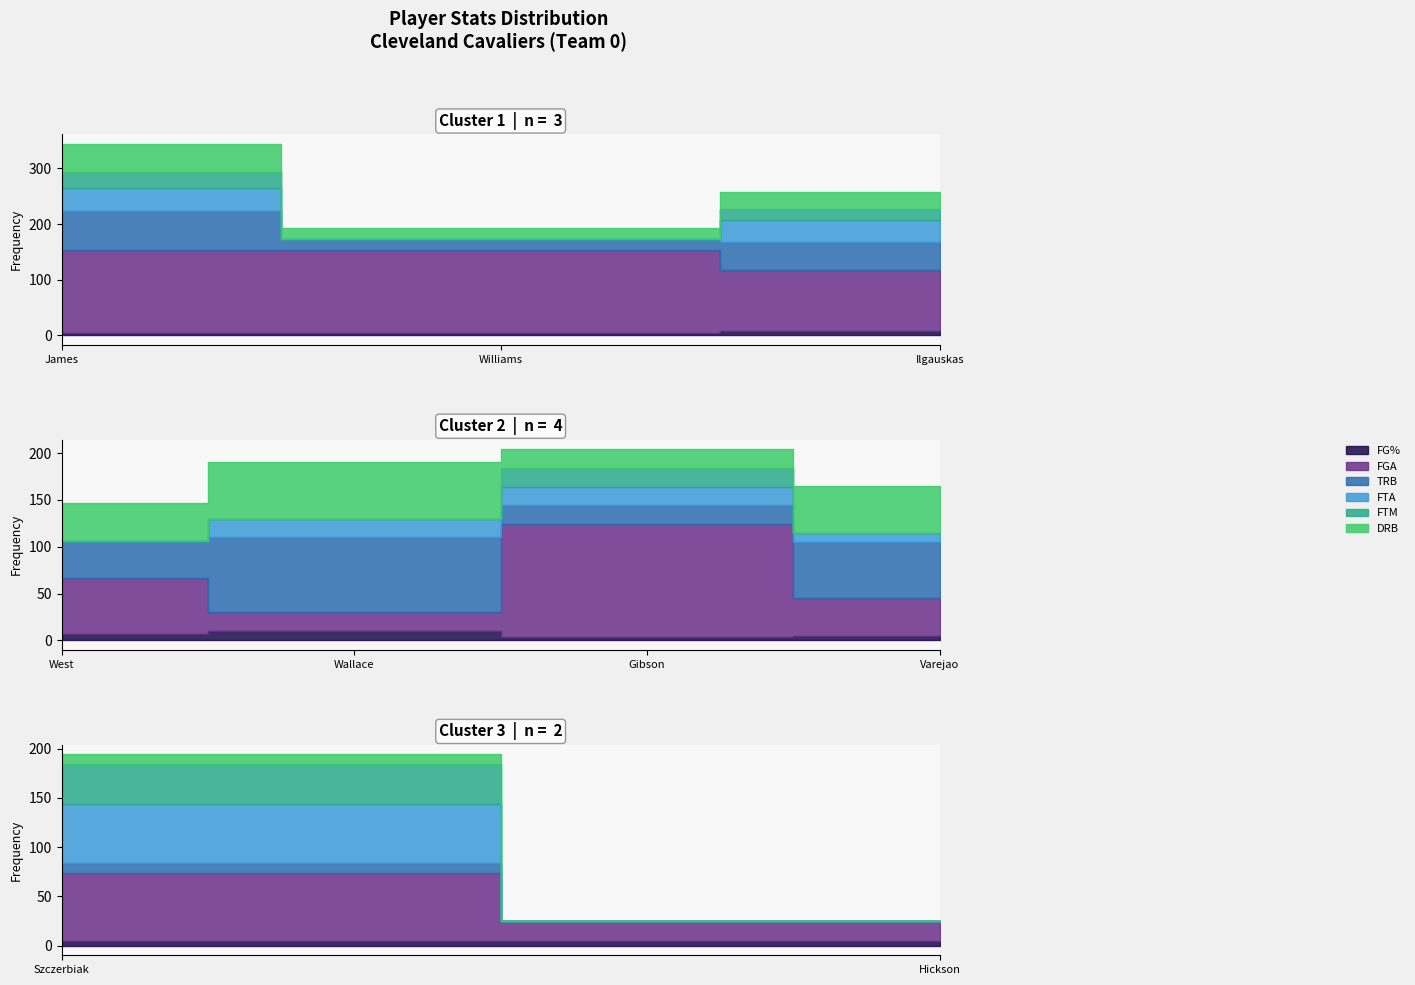

How many values in FTA are above zero?

6